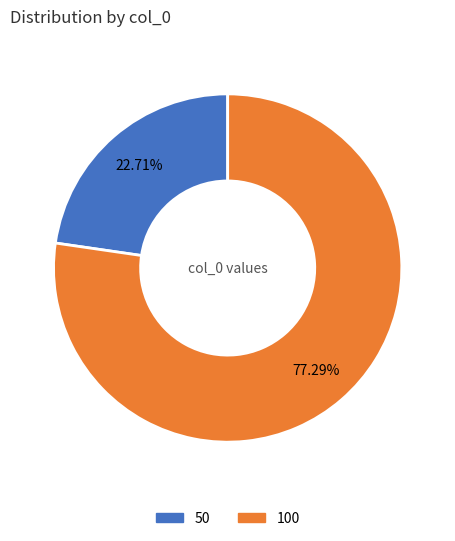

What percentage is NOT represented by 100?

22.7%